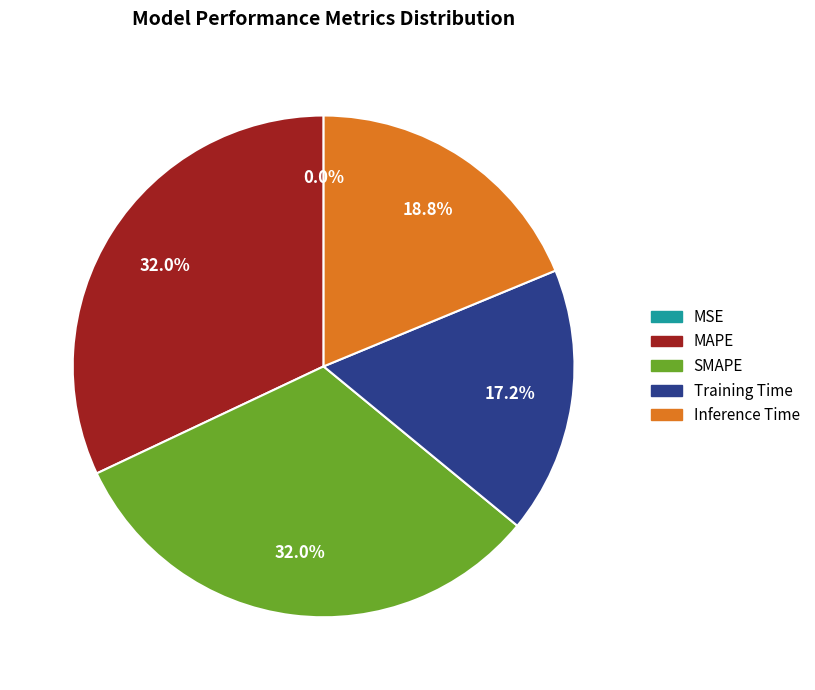

What percentage is the Training Time slice, to the nearest percent?

17%